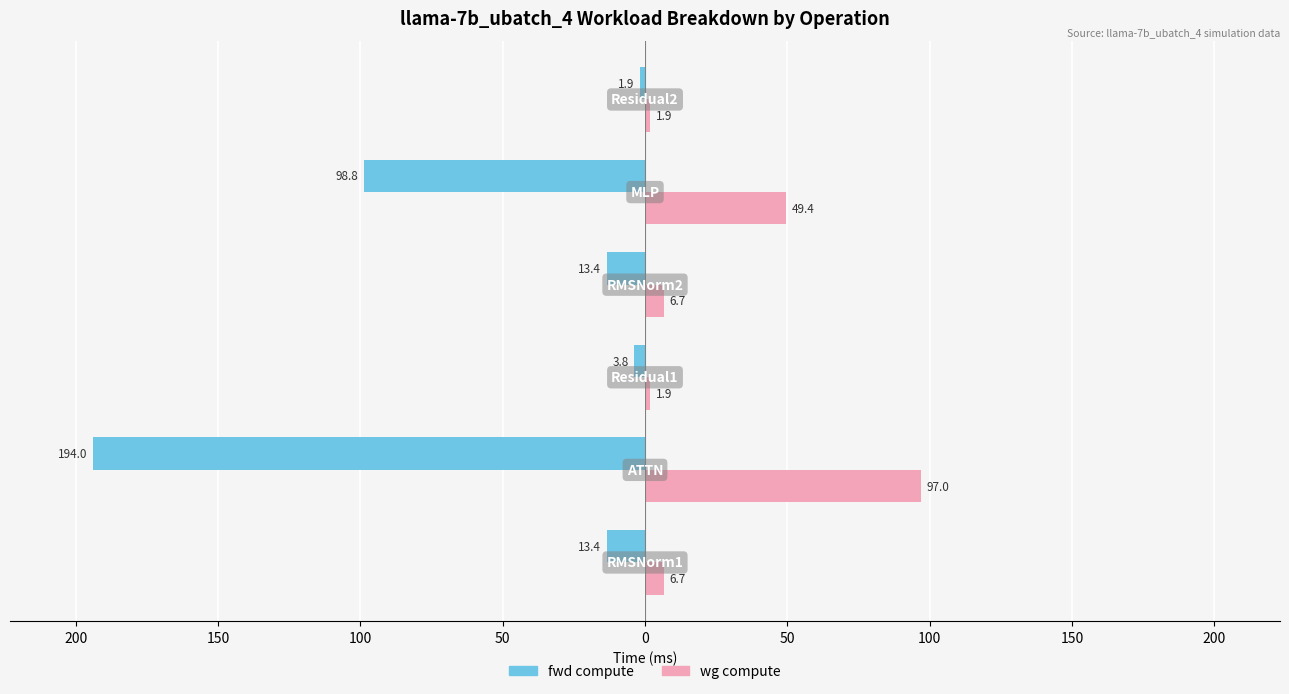

What are all the series names shown in the legend?

fwd compute, wg compute